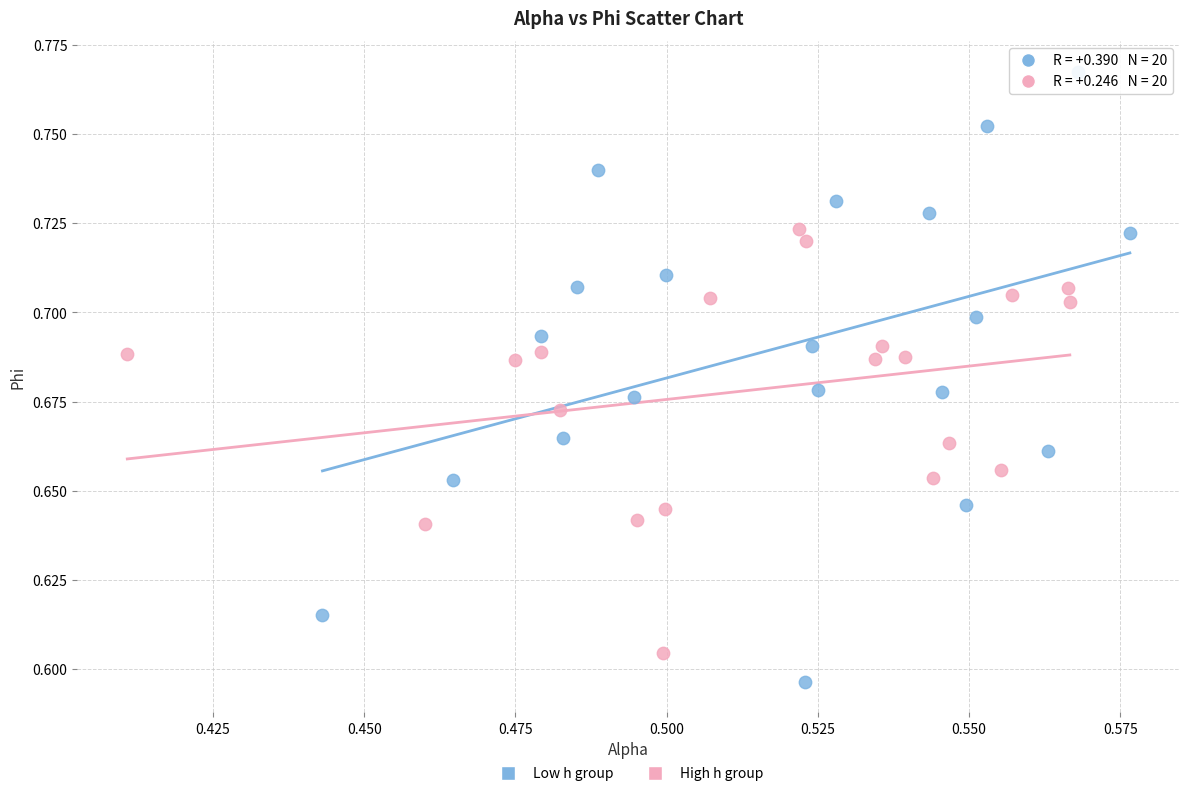

Which series contains the highest Y value?

Low h group